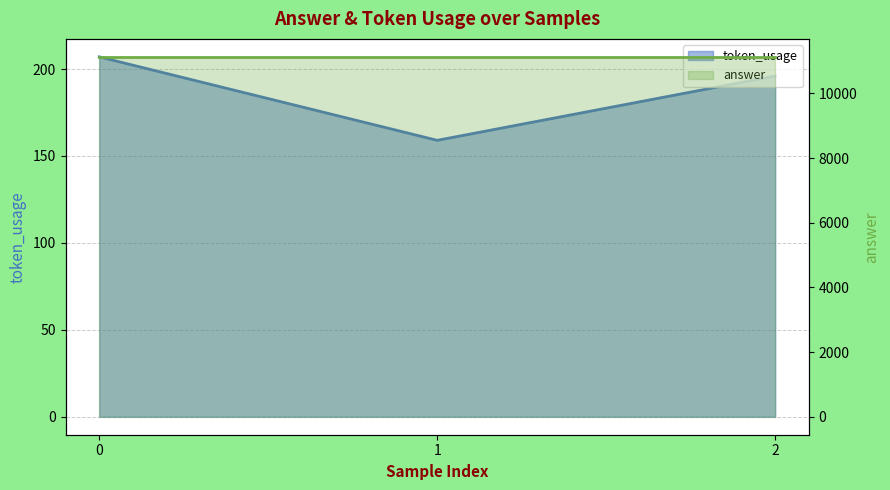

What is the change in value from 0 to 1?

-48